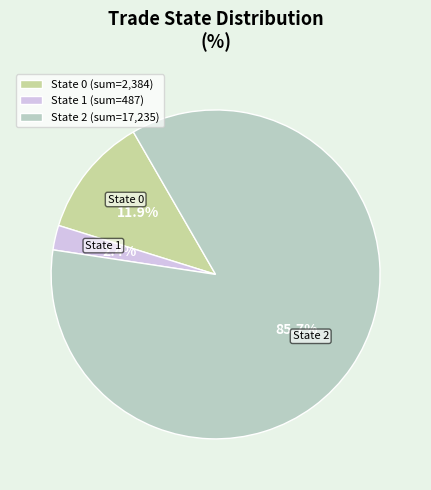

Which category has the biggest portion of the pie?

State 2 (sum=17,235)